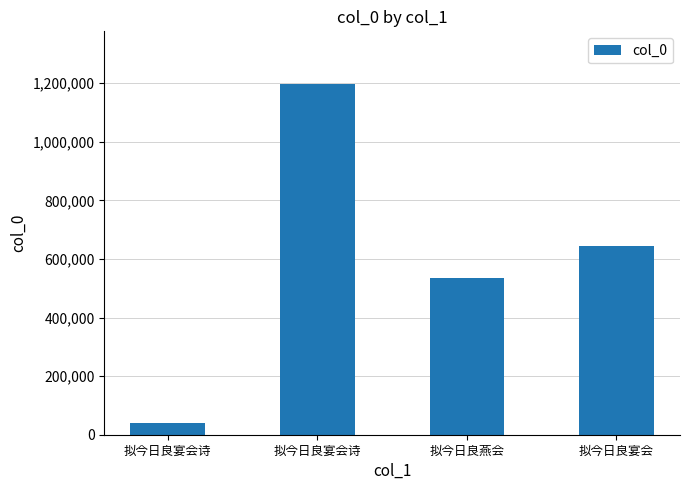

How many values are below 642374?

2